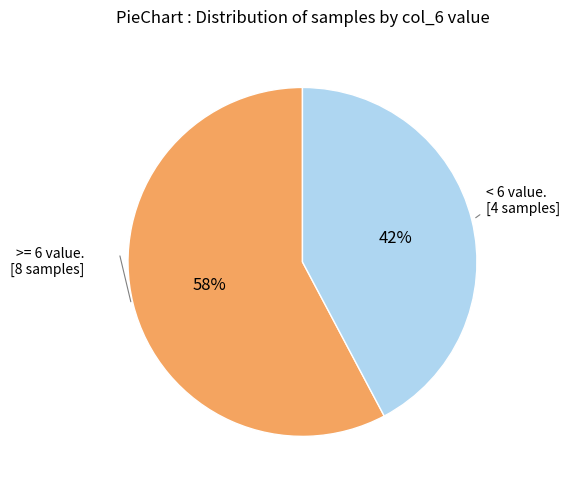

To the nearest percent, what is the difference between the largest and smallest slice percentages?

16%